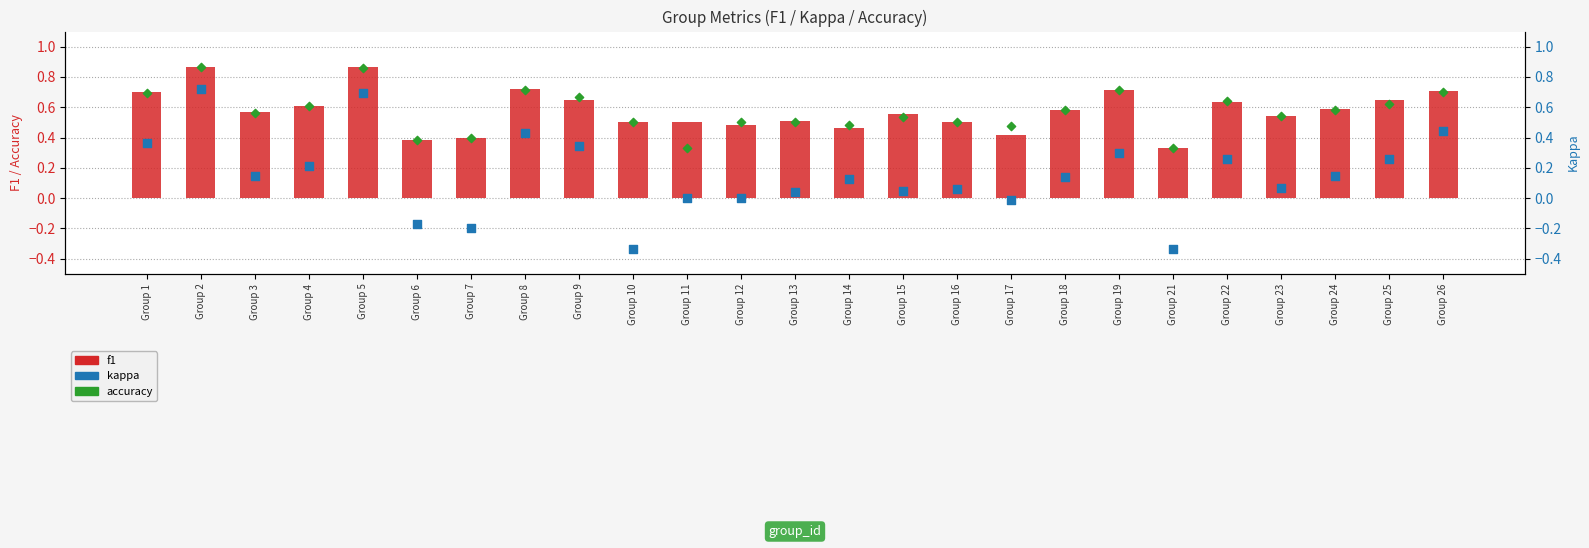

Which series reaches the maximum Y coordinate?

f1